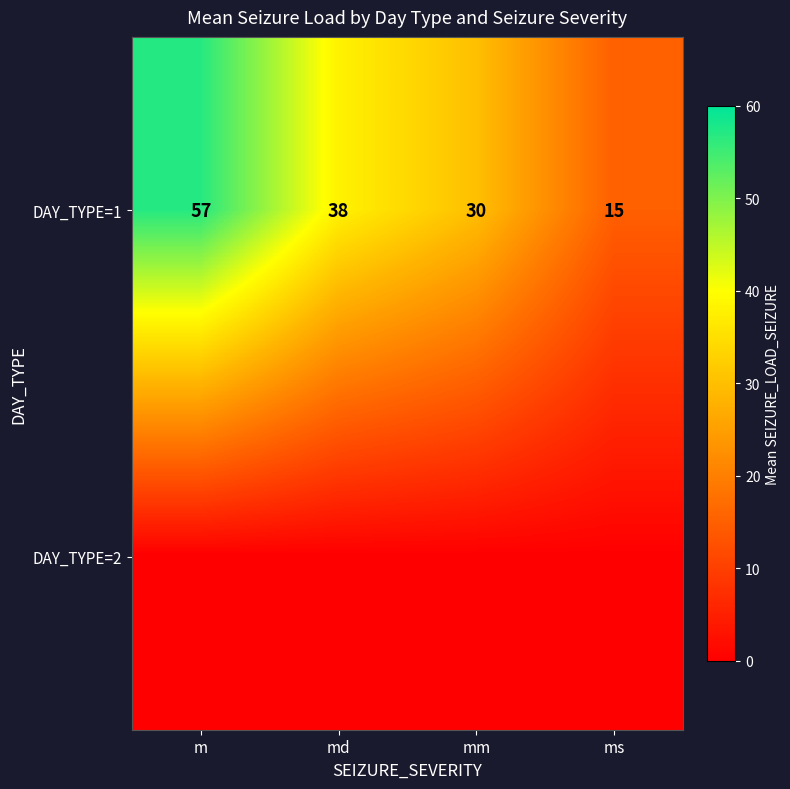

Rank the categories by DAY_TYPE=1 value from lowest to highest.

ms, mm, md, m